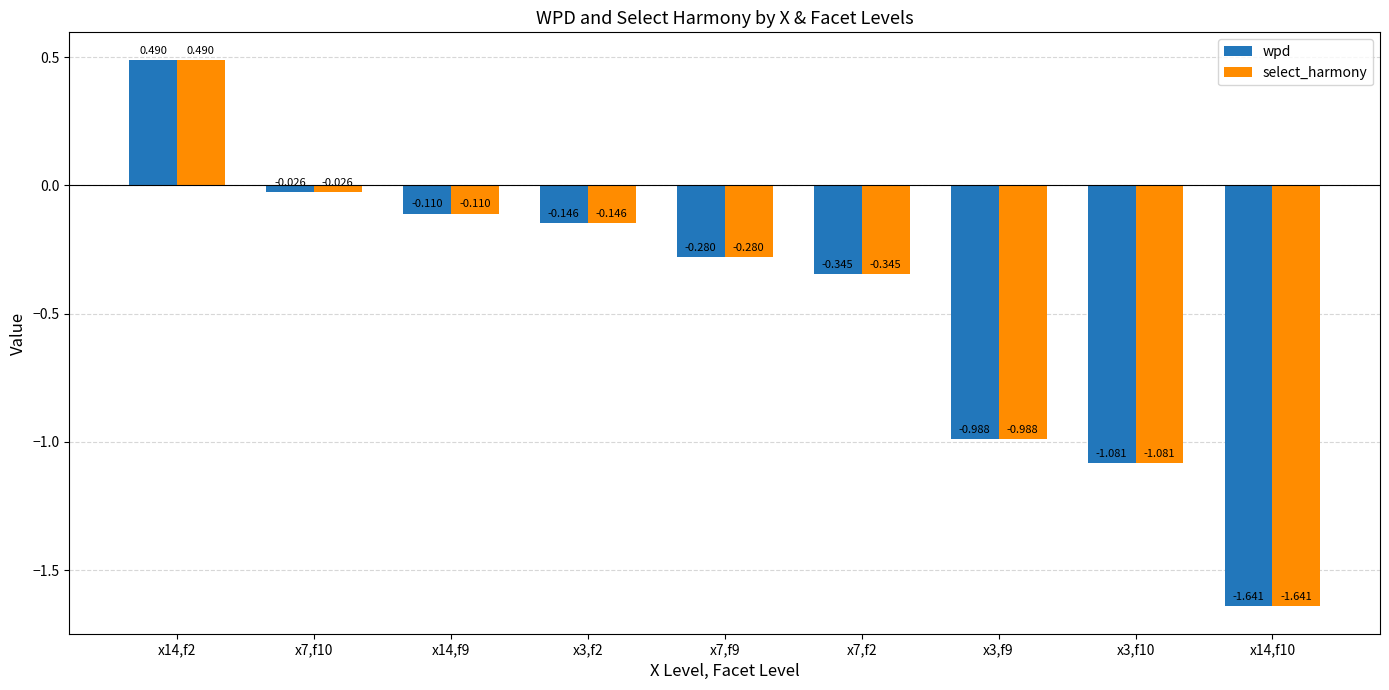

How many groups of bars are there?

9